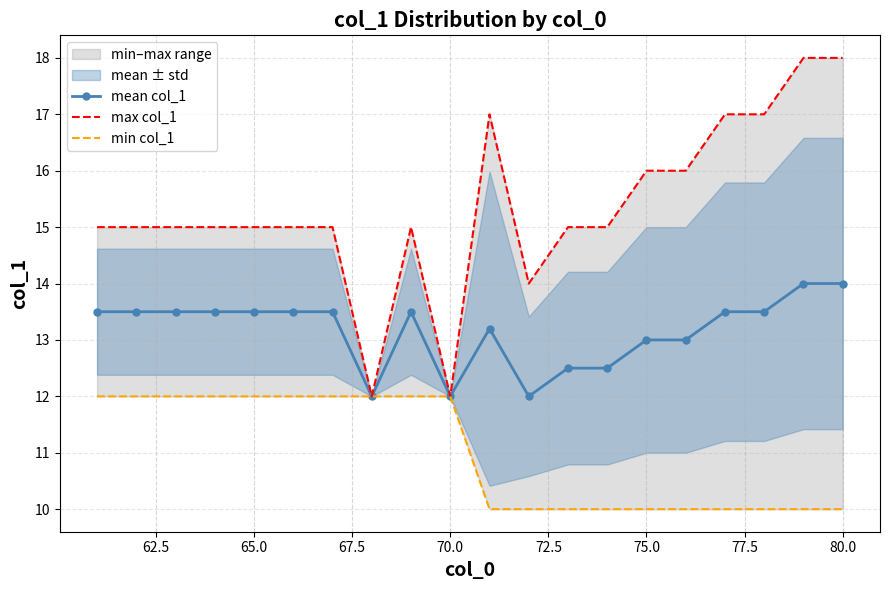

List the series in order of their peak value, lowest first.

min col_1, mean col_1, max col_1